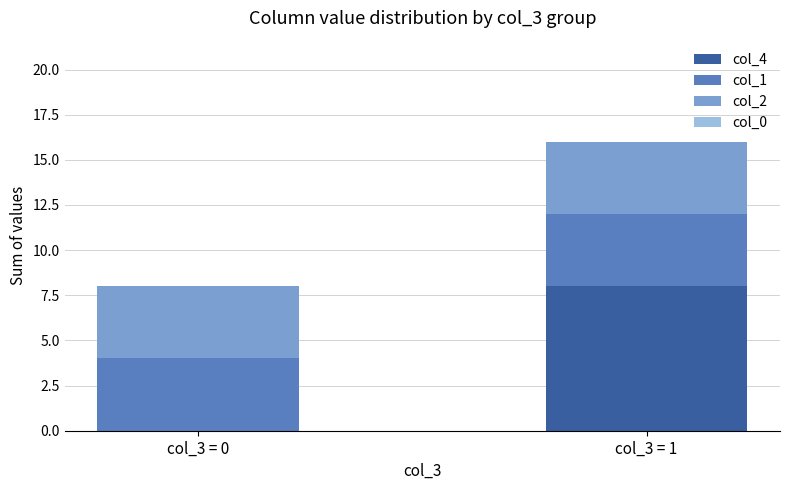

At which label does col_4 reach its peak?

col_3 = 1